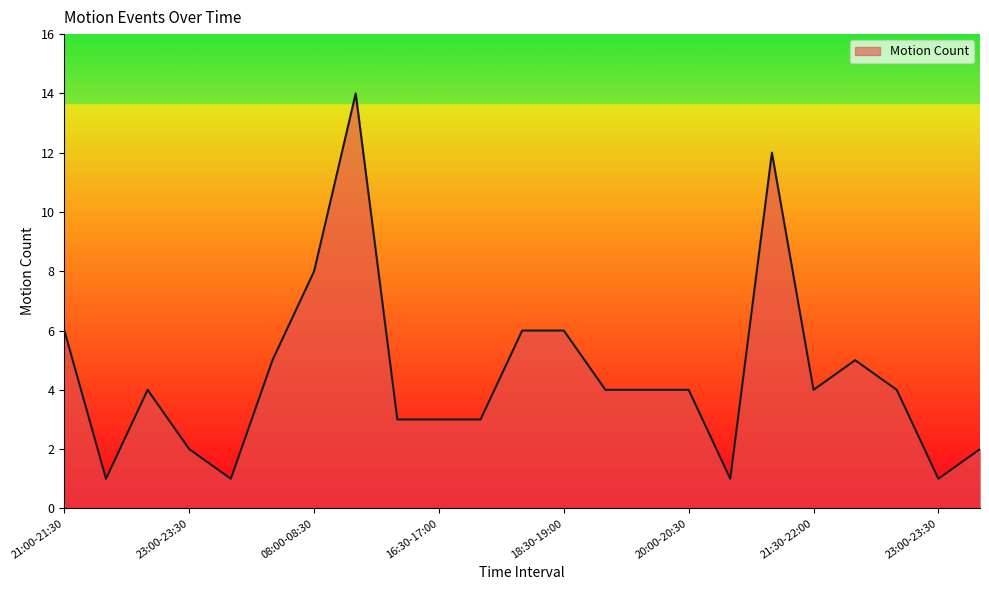

How many lines are shown in the chart?

1